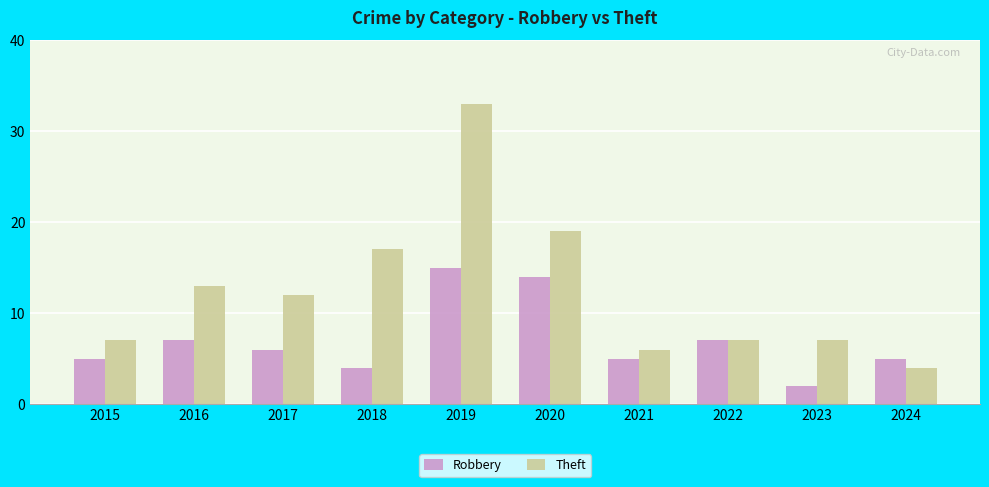

Rank the series by their average value, from lowest to highest.

Robbery, Theft